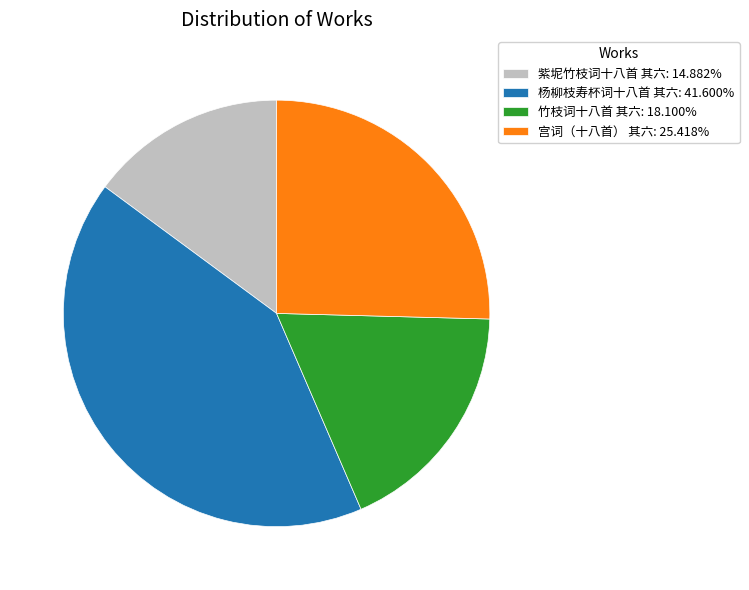

What is the ratio of the value at 宫词（十八首） 其六: 25.418% to the value at 杨柳枝寿杯词十八首 其六: 41.600%?

0.6